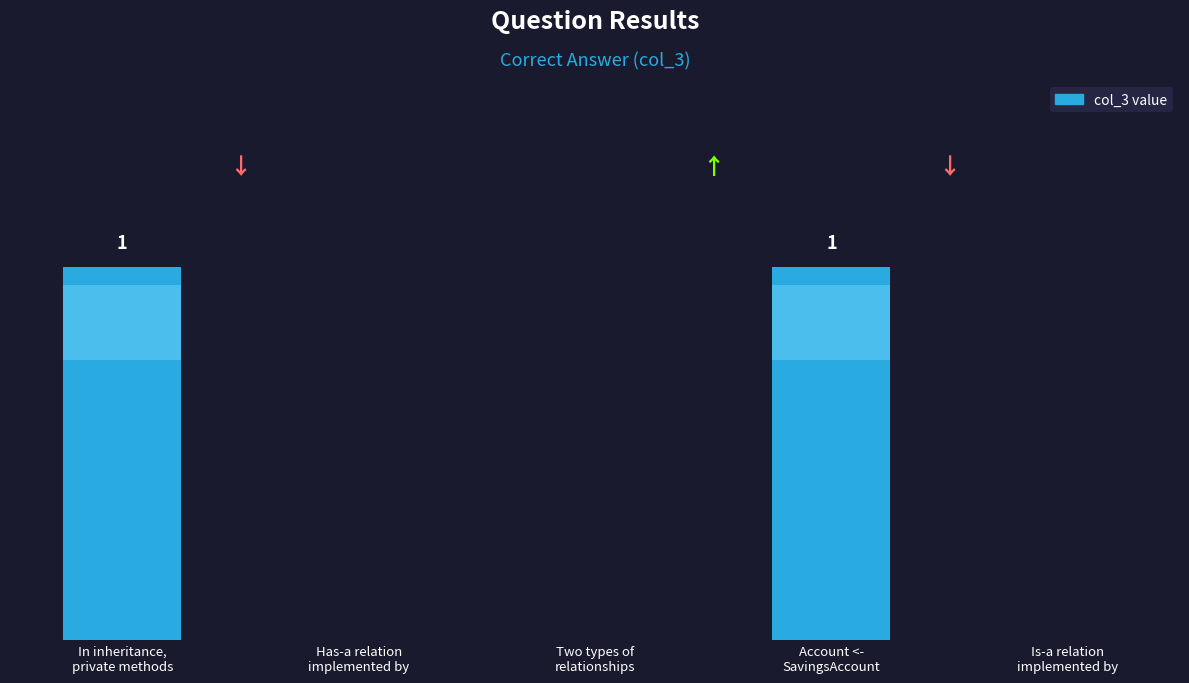

Between Has-a relation
implemented by and In inheritance,
private methods, which is larger?

In inheritance,
private methods